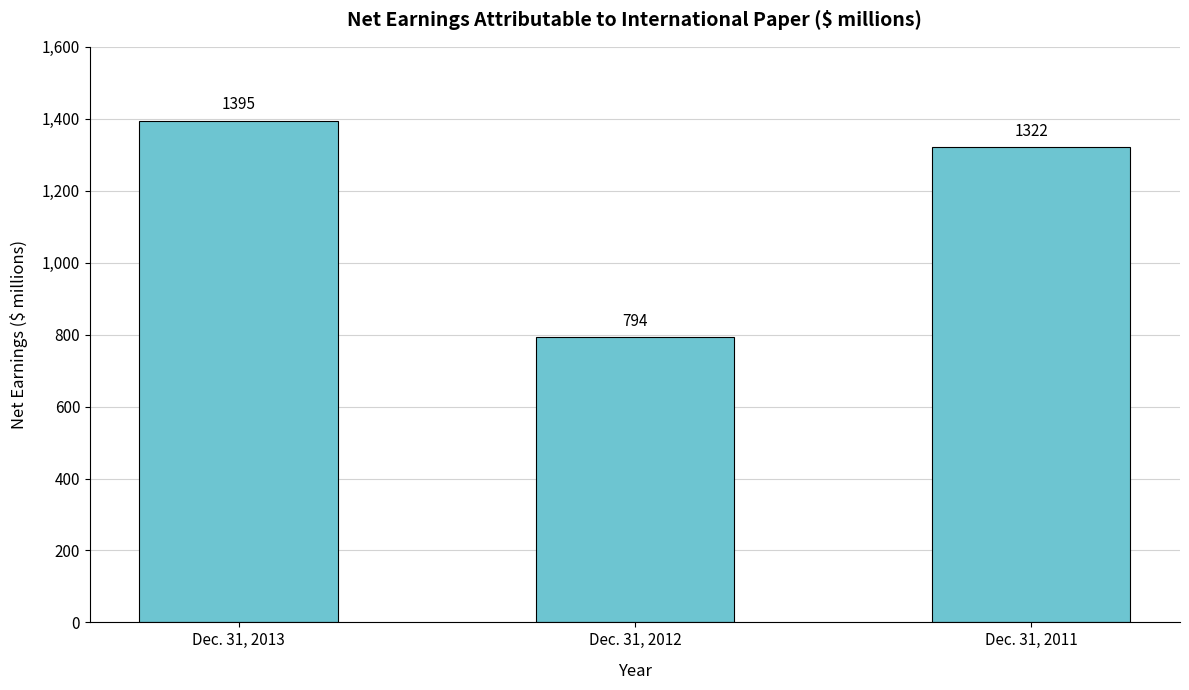

How many data points does each series have?

3